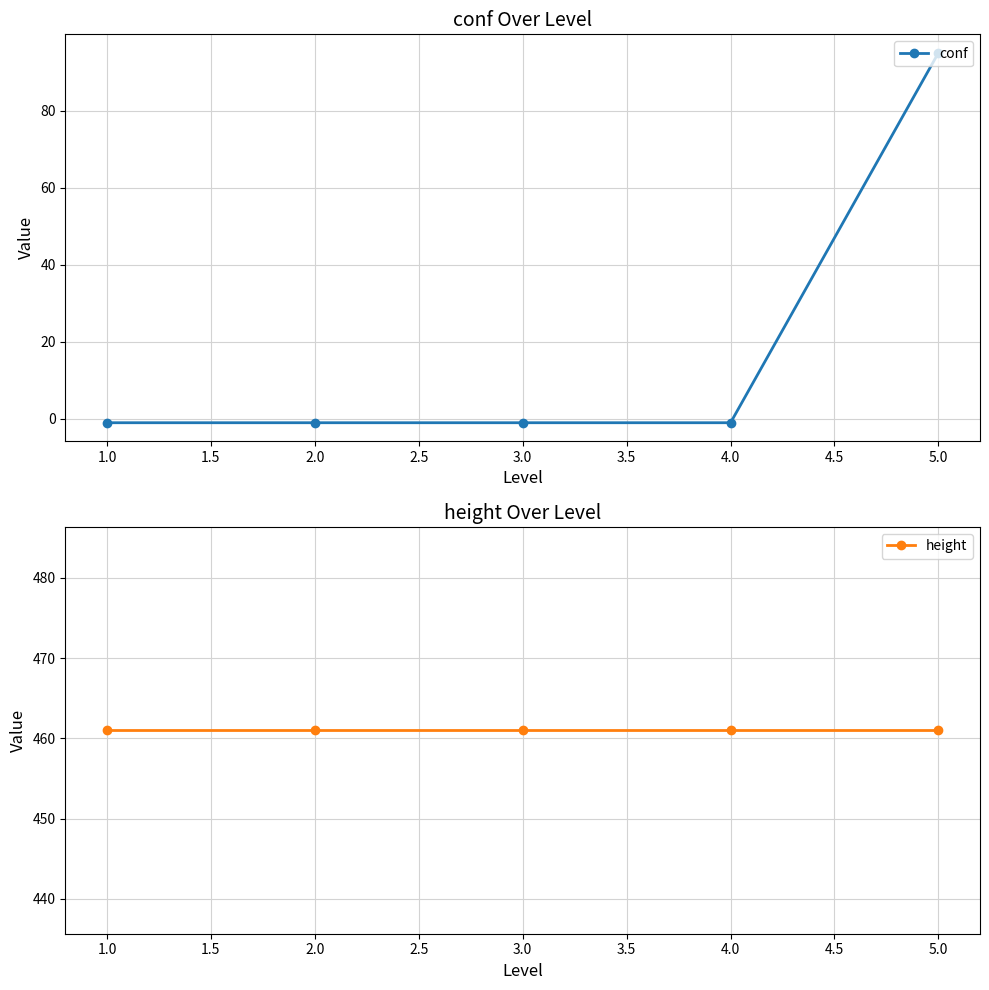

The conf series shows 95 at 5.0. True or false?

True